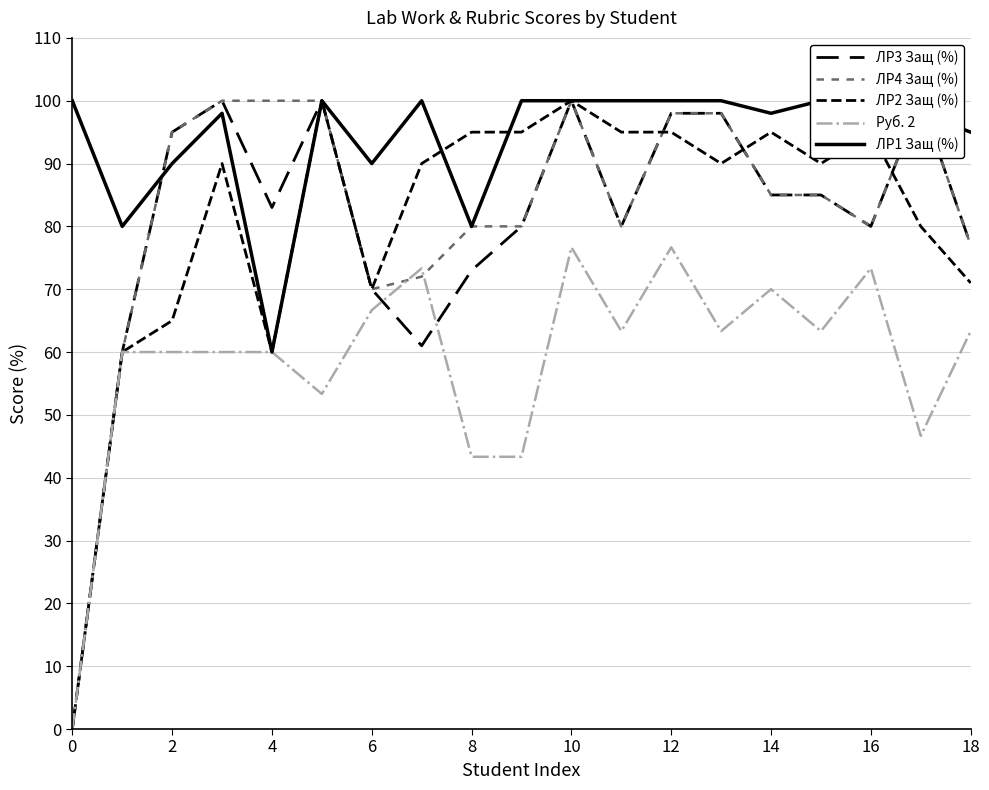

The ЛР2 Защ (%) series shows 32.6 at 20. True or false?

False